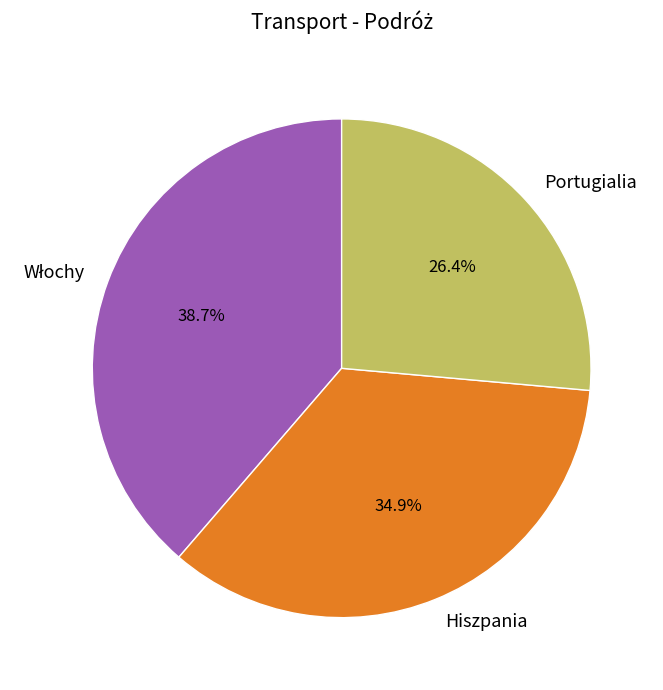

To the nearest percent, what is the average slice percentage?

33%